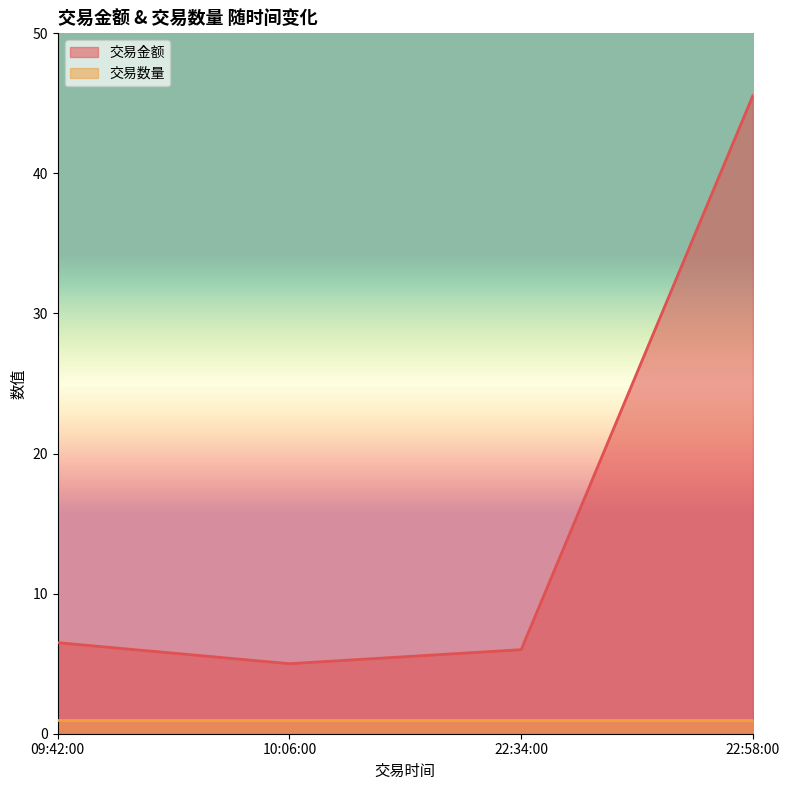

What is the label of the 4th point from the left?

22:58:00